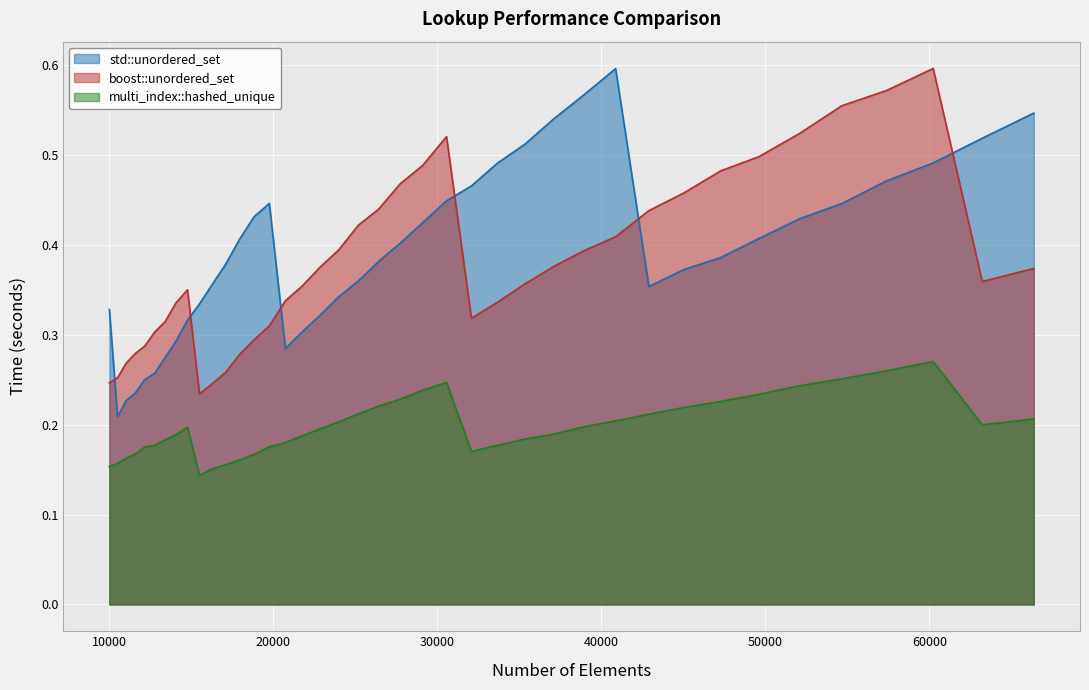

Where do boost::unordered_set and std::unordered_set first cross each other?

10000 and 10500